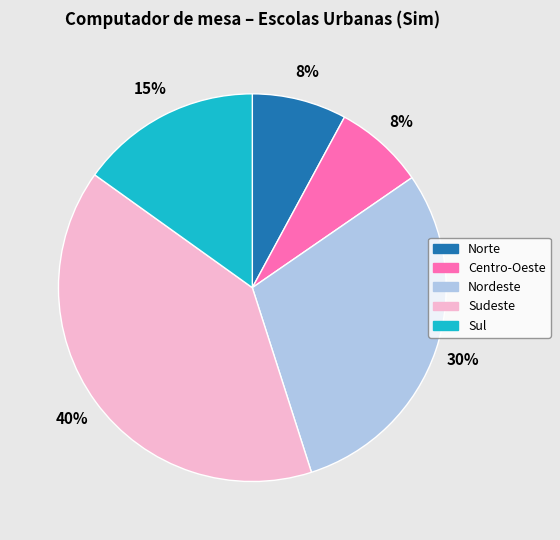

To the nearest percent, what percentage of the pie is Sudeste?

40%